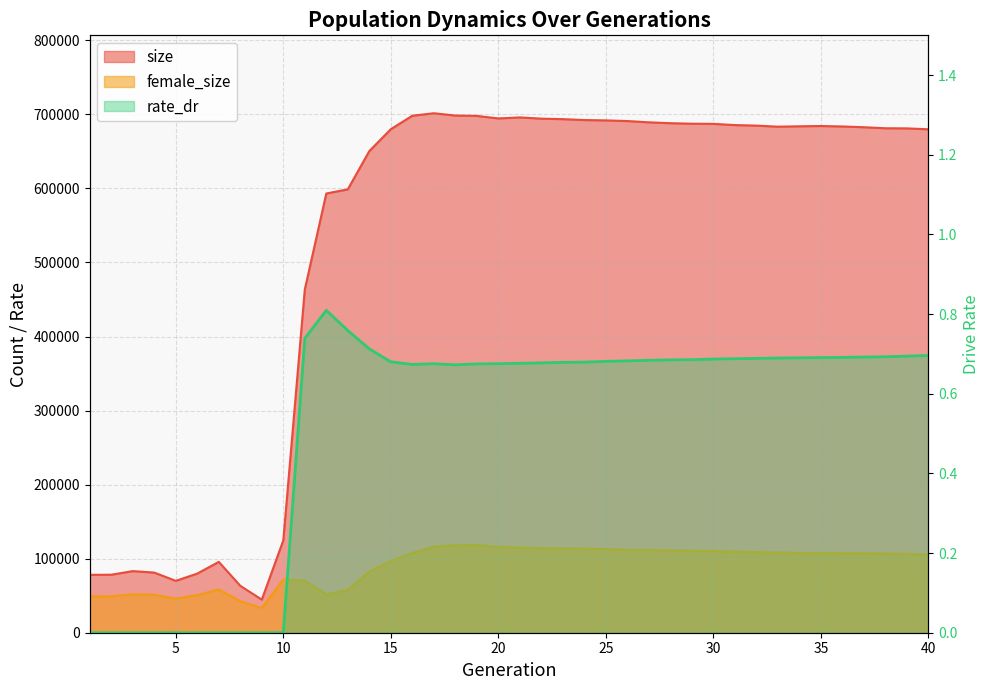

The value of rate_dr at 18 is 0.7. True or false?

True